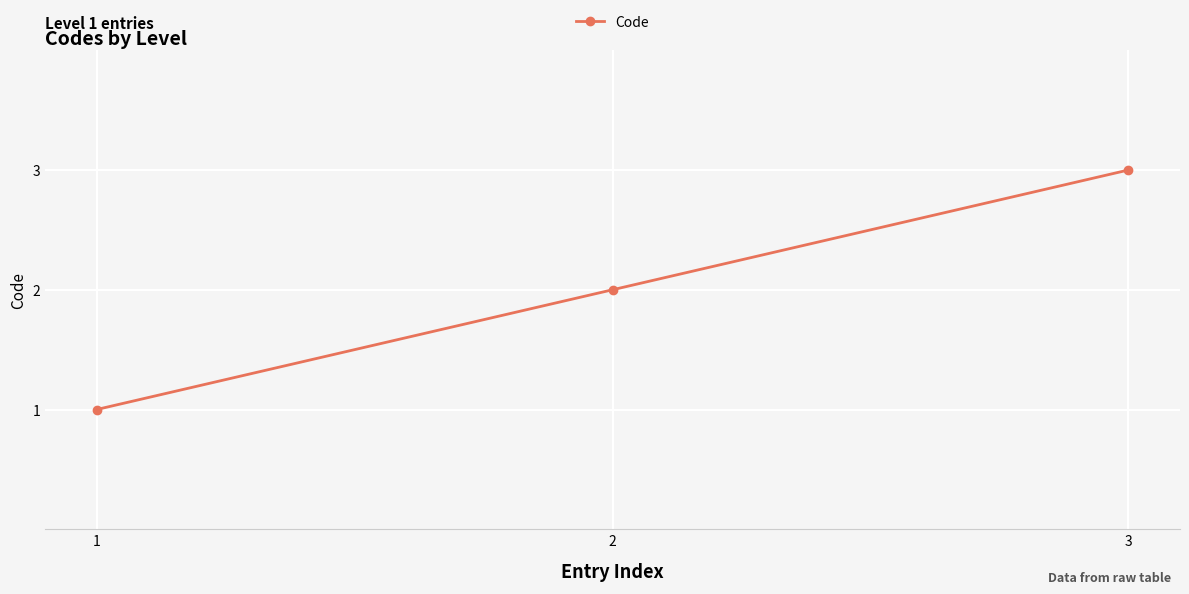

What is the ratio of the value at 2 to the value at 3?

0.7